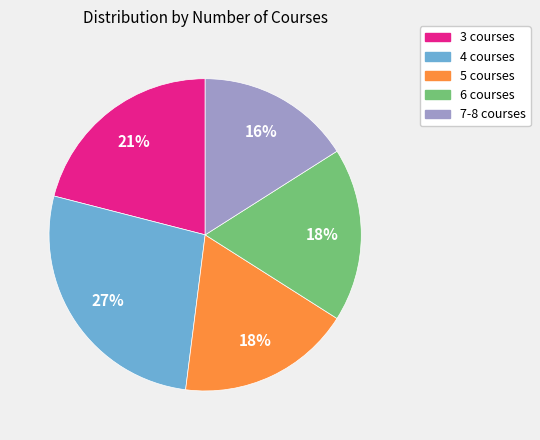

Between 5 courses and 4 courses, which is larger?

4 courses